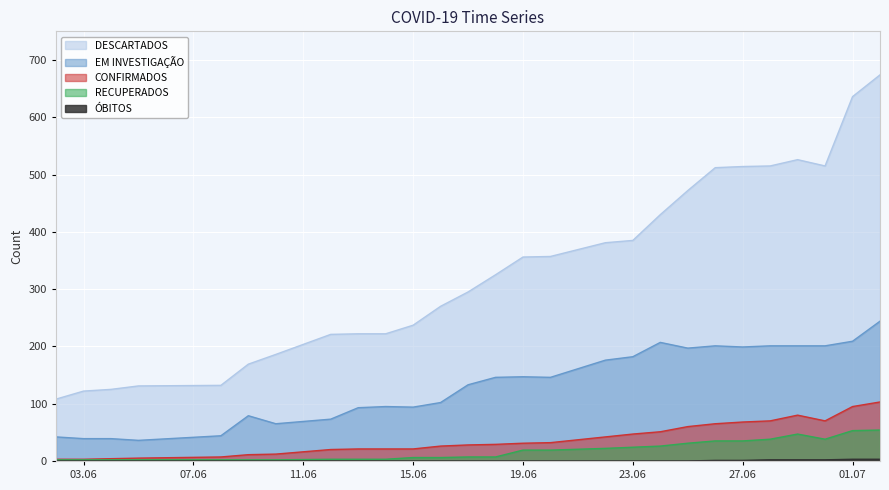

How many values in the CONFIRMADOS series exceed 29?

13